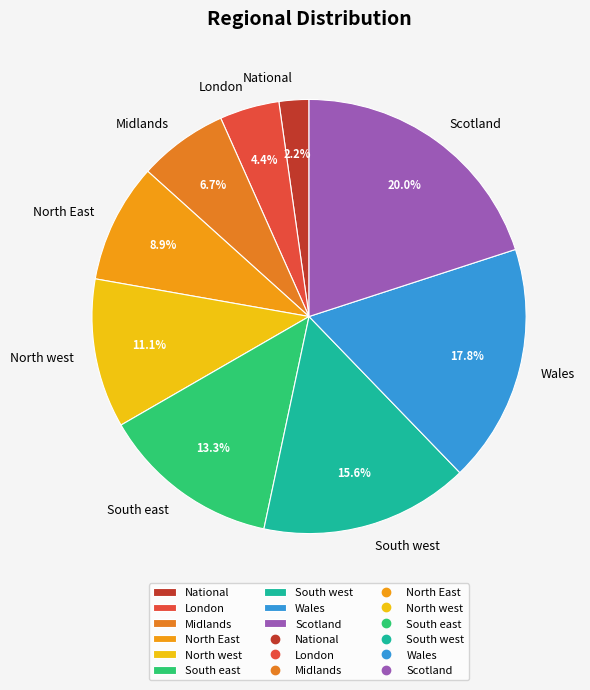

To the nearest percent, what percentage of the pie is South west?

16%